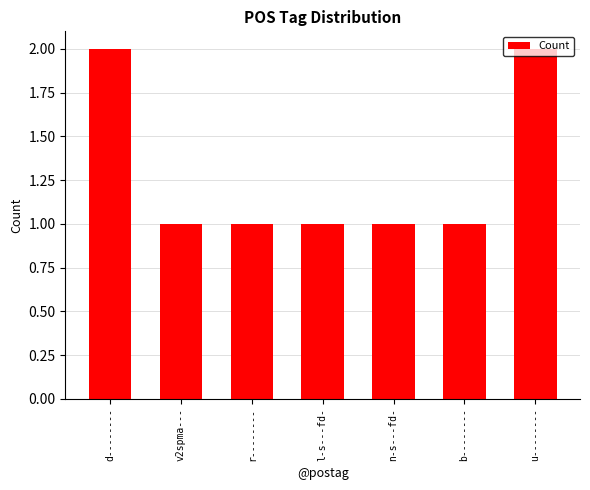

What is the ratio of the value at u-------- to the value at d--------?

1.0